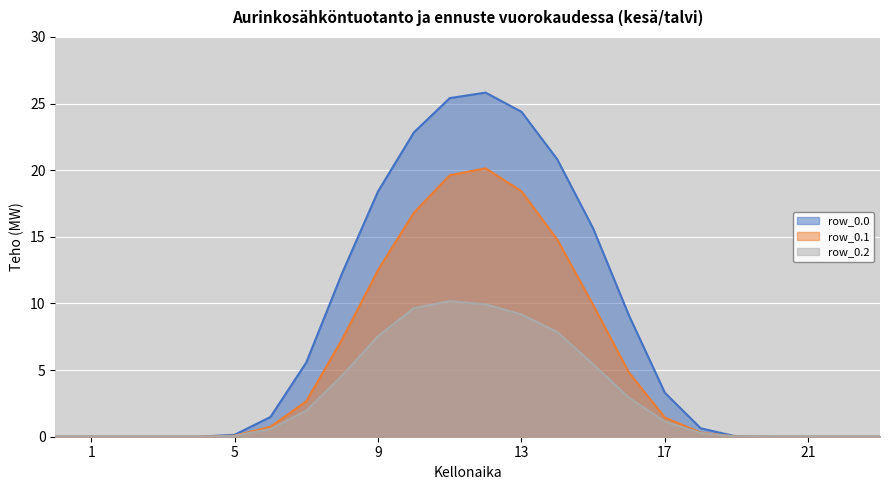

Reading left to right, extract all data points from this chart.

row_0.0: 0=0.0	1=0.0	2=0.0	3=0.0	4=0.0	5=0.1	6=1.5	7=5.6	8=12.3	9=18.4	10=22.8	11=25.4	12=25.8	13=24.4	14=20.8	15=15.6	16=9.1	17=3.3	18=0.6	19=0.0	20=0.0	21=0.0	22=0.0	23=0.0
row_0.1: 0=0.0	1=0.0	2=0.0	3=0.0	4=0.0	5=0.1	6=0.7	7=2.7	8=7.3	9=12.5	10=16.8	11=19.6	12=20.1	13=18.4	14=14.8	15=9.9	16=4.8	17=1.4	18=0.3	19=0.0	20=0.0	21=0.0	22=0.0	23=0.0
row_0.2: 0=0.0	1=0.0	2=0.0	3=0.0	4=0.0	5=0.1	6=0.6	7=2.0	8=4.6	9=7.5	10=9.7	11=10.2	12=9.9	13=9.2	14=7.9	15=5.4	16=2.9	17=1.1	18=0.3	19=0.0	20=0.0	21=0.0	22=0.0	23=0.0